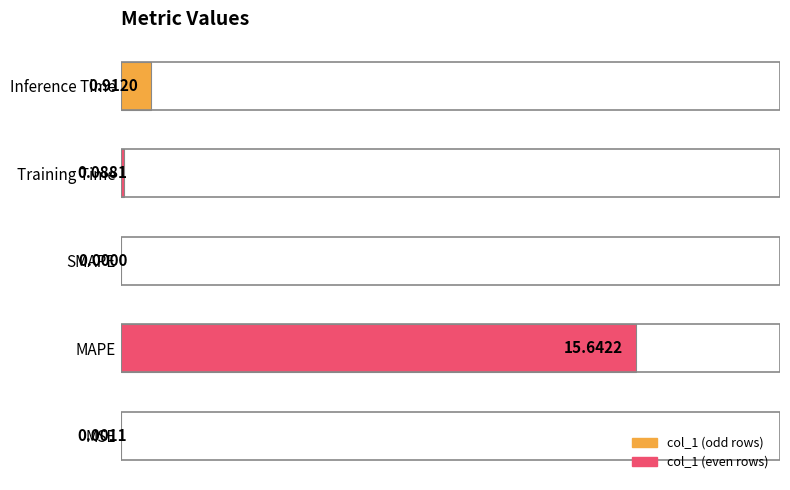

At which label is the value closest to 7?

Inference Time